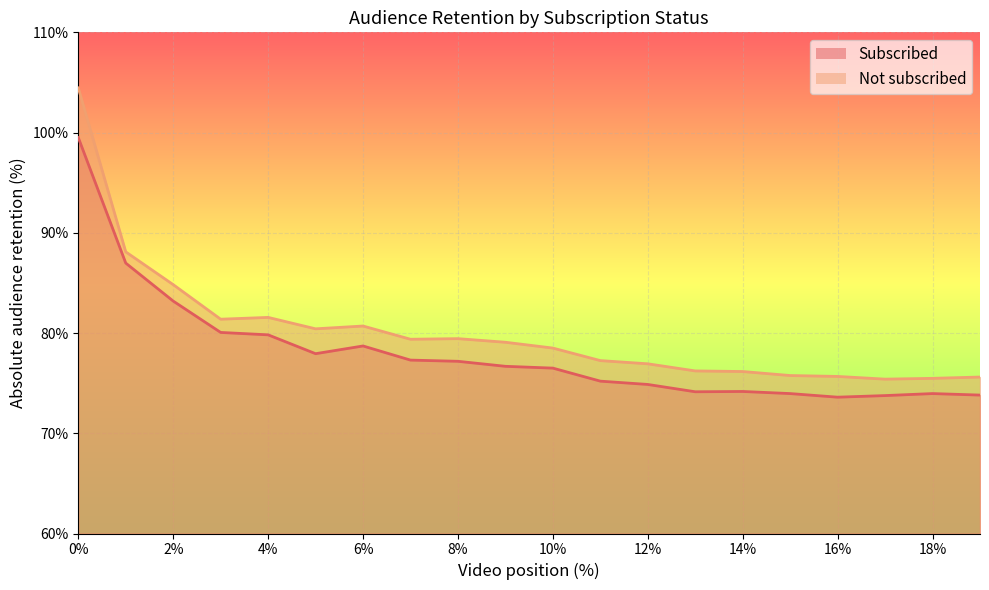

Reading left to right, extract all data points from this chart.

Subscribed: 0=99.5	1=87.0	2=83.2	3=80.1	4=79.8	5=77.9	6=78.7	7=77.3	8=77.2	9=76.7	10=76.5	11=75.2	12=74.9	13=74.1	14=74.2	15=74.0	16=73.6	17=73.8	18=74.0	19=73.8
Not subscribed: 0=104.5	1=88.1	2=84.8	3=81.4	4=81.6	5=80.4	6=80.7	7=79.4	8=79.4	9=79.1	10=78.5	11=77.2	12=76.9	13=76.2	14=76.2	15=75.8	16=75.7	17=75.4	18=75.5	19=75.6